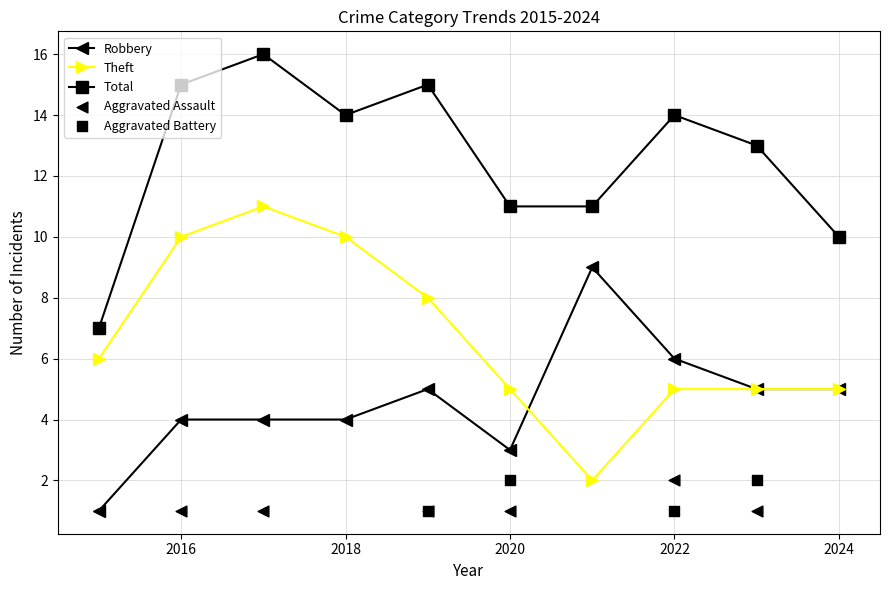

What is the total value across all series at 2016?

29